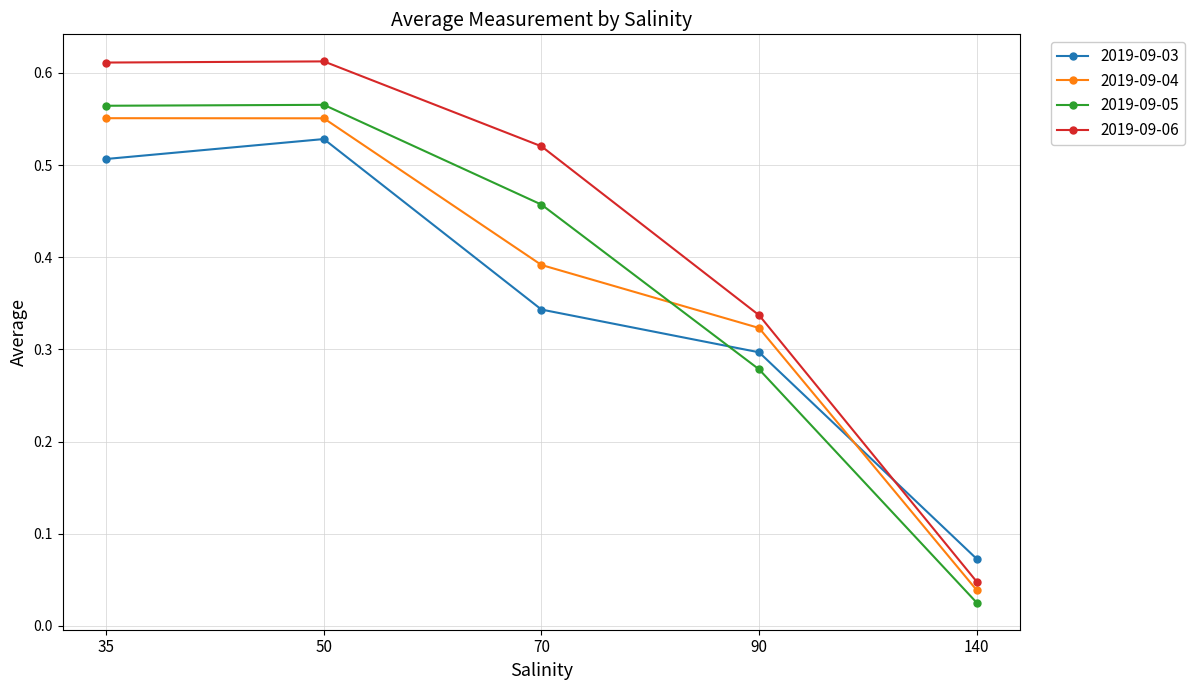

Which series has the largest range (max minus min)?

2019-09-06